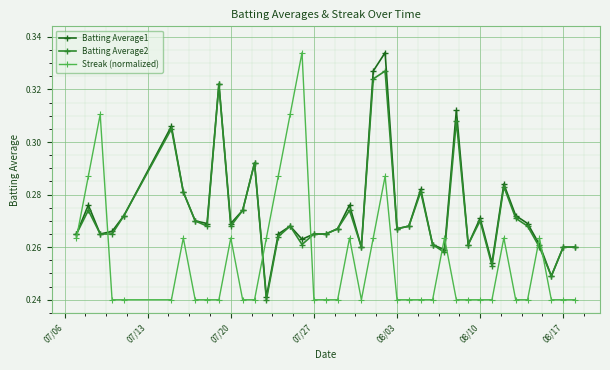

At how many categories does at least one series exceed 0?

40